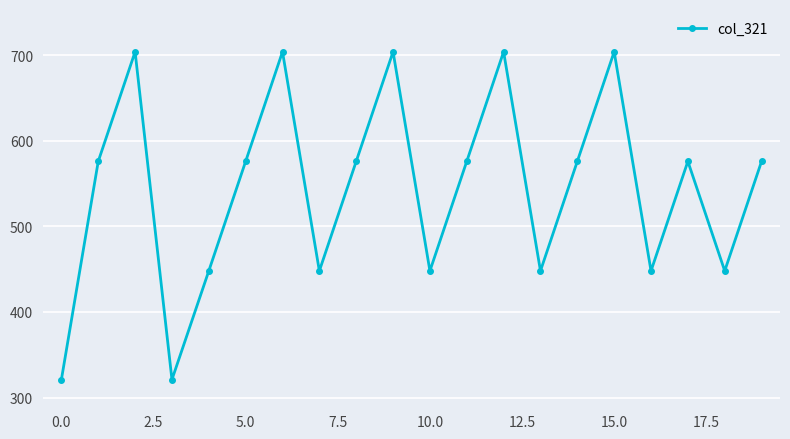

Reading left to right, list all the values displayed in this chart.

321	576	704	321	448	576	704	448	576	704	448	576	704	448	576	704	448	576	448	576